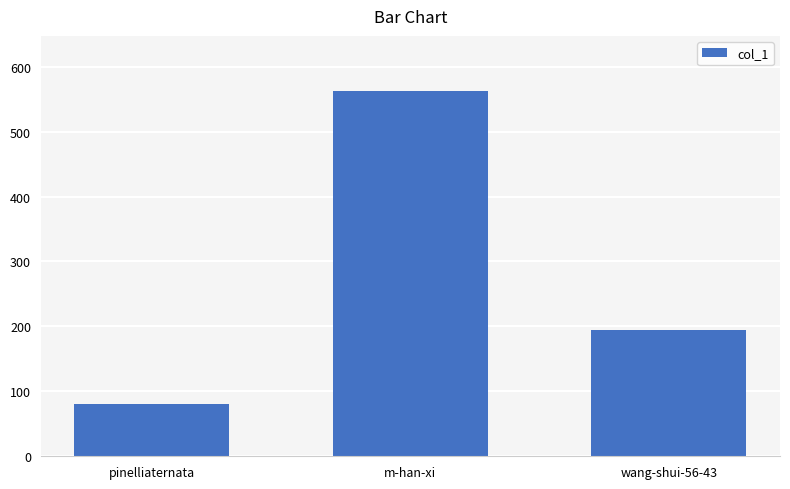

What is the smallest value displayed?

81